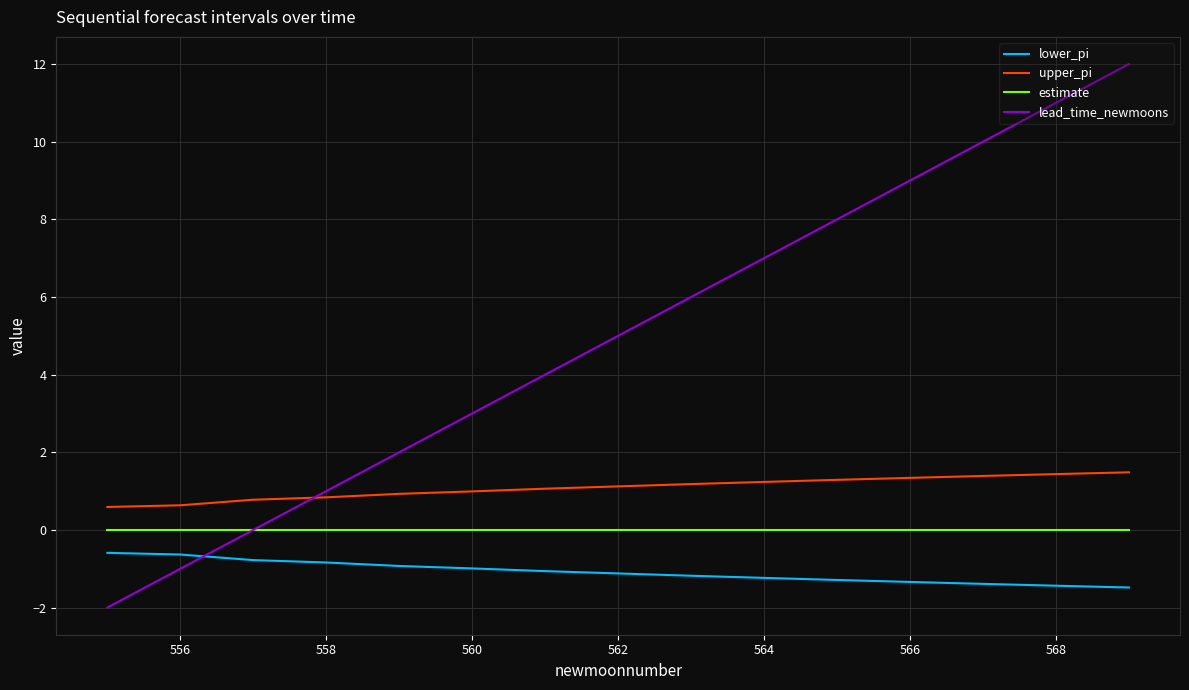

Is this an area chart (filled region under the line)?

No